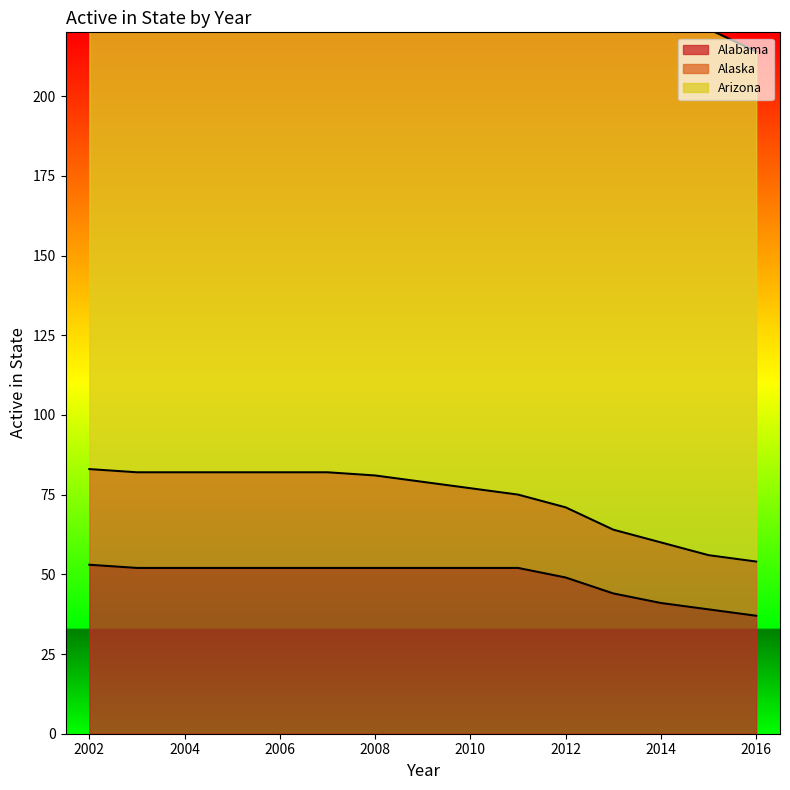

What is the sum of the Alabama values at 2015 and 2012?

88